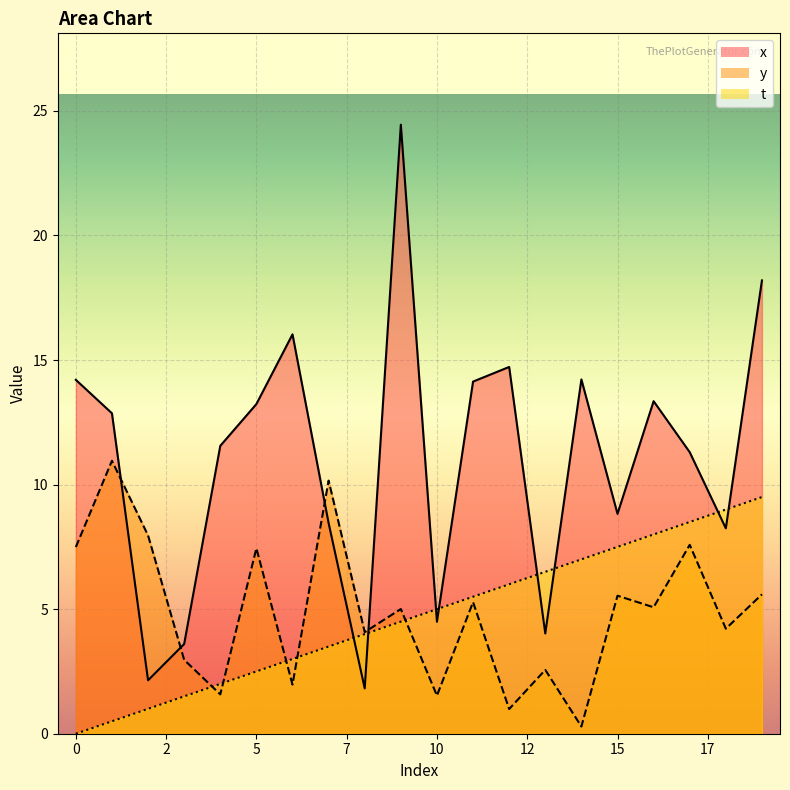

What is the difference between the maximum and minimum values in the x_line series?

22.6